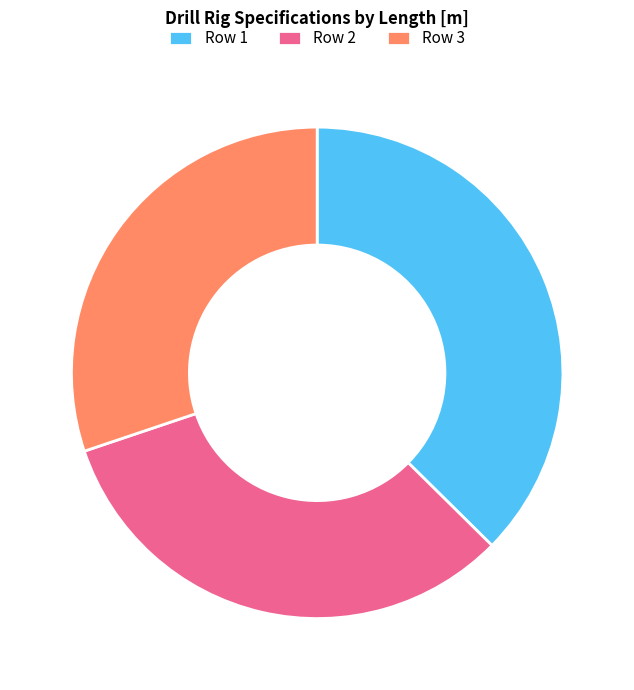

How many segments does this pie chart have?

3